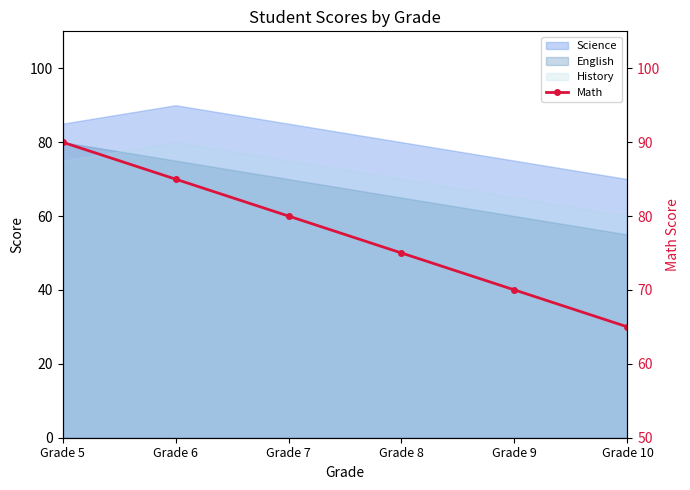

At which category does the chart reach its peak across all series?

Grade 5